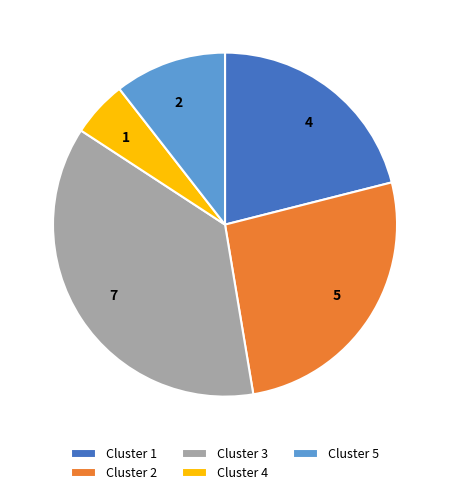

How many segments does this pie chart have?

5